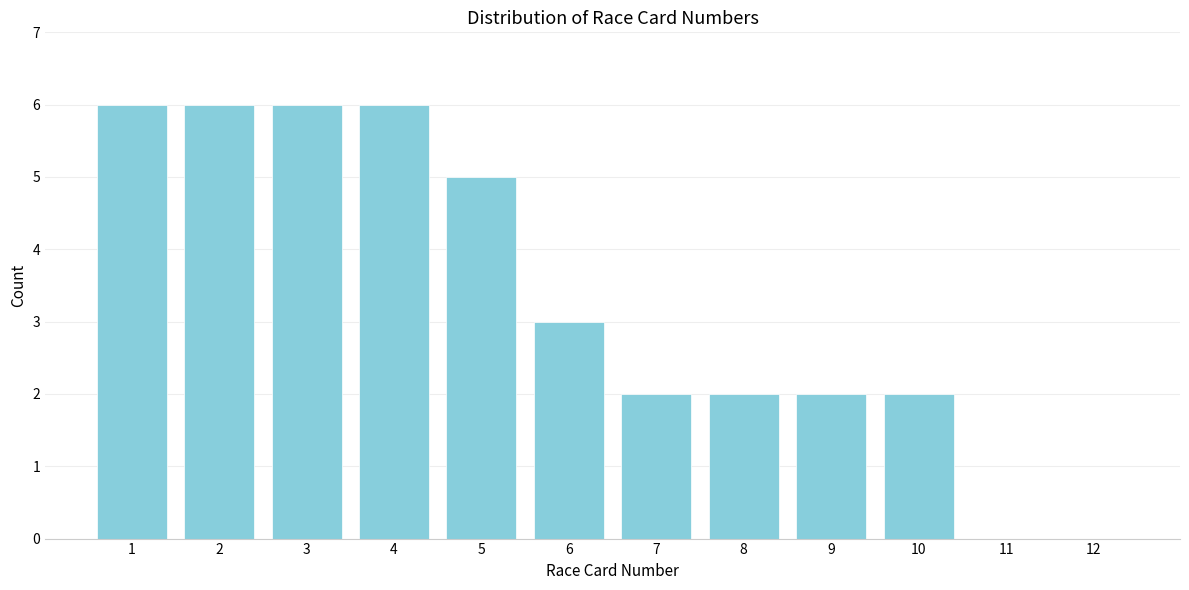

Reading left to right, list all the values displayed in this chart.

1=6	2=6	3=6	4=6	5=5	6=3	7=2	8=2	9=2	10=2	11=0	12=0